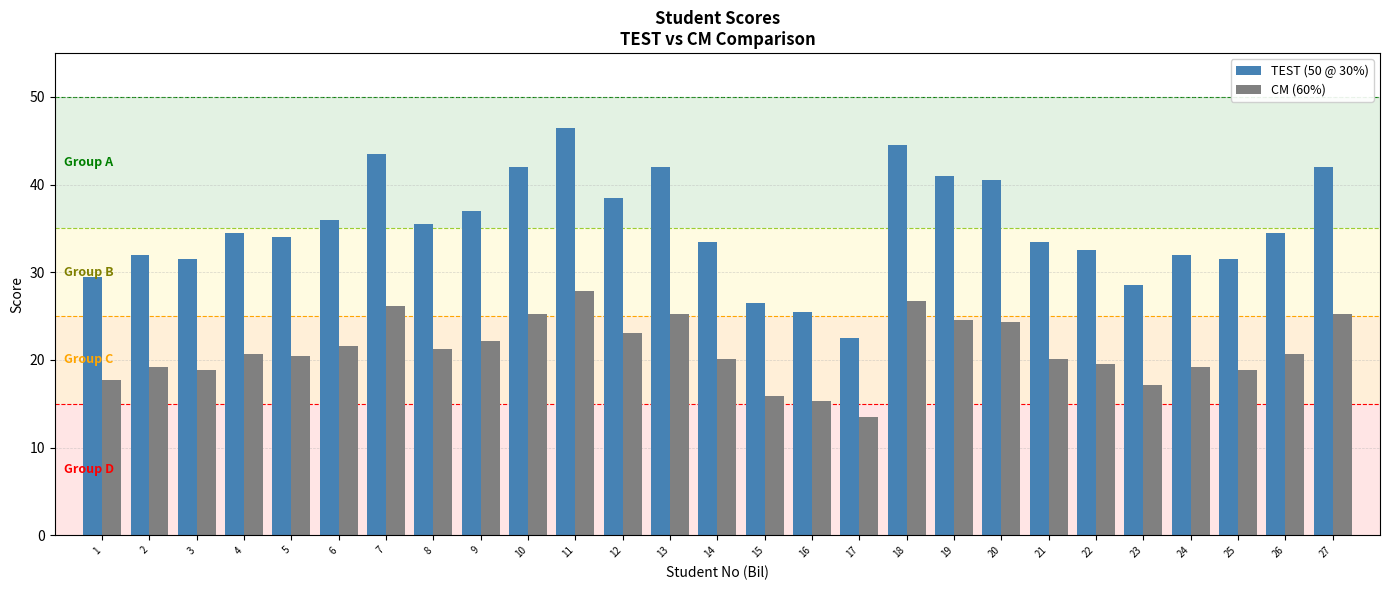

How many categories are shown in the chart?

27